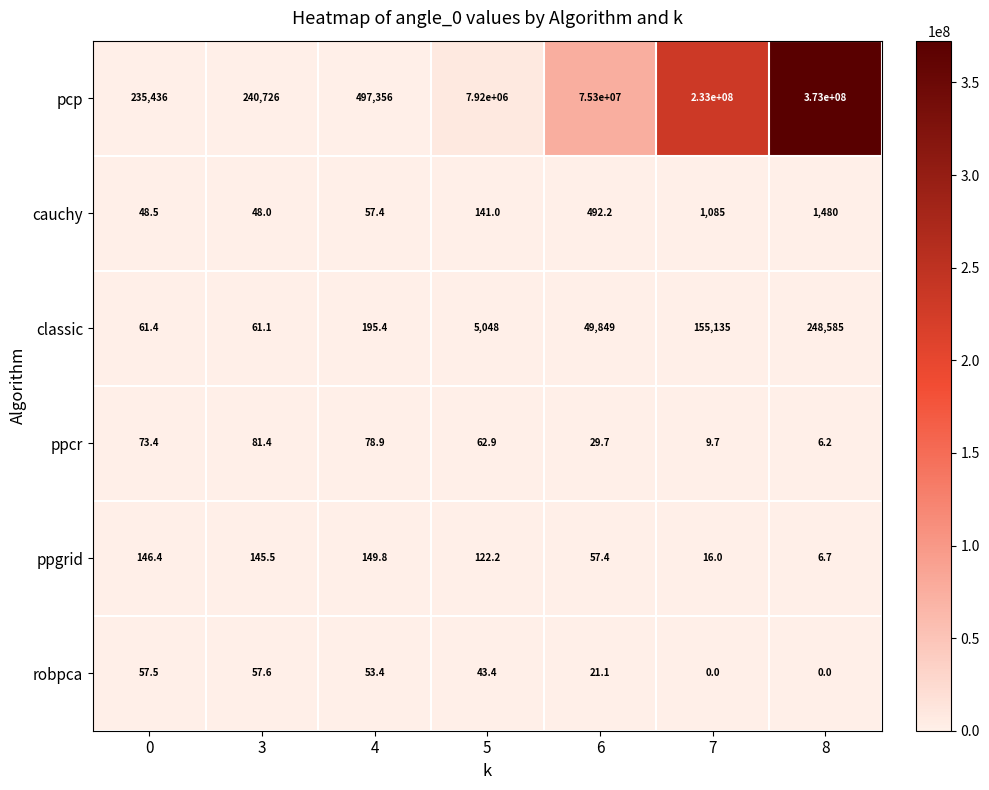

The ppcr series shows 6.2 at 8. True or false?

True